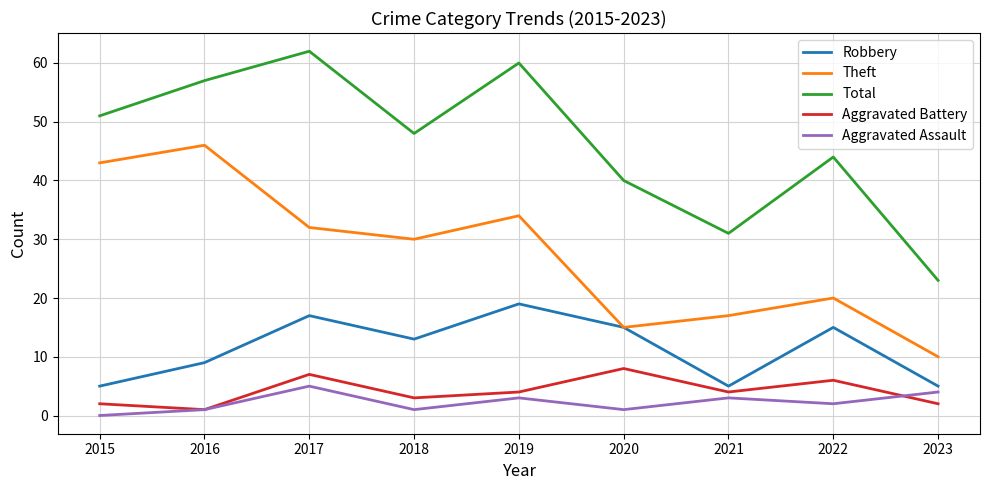

True or false: Total and Robbery cross at least once.

False